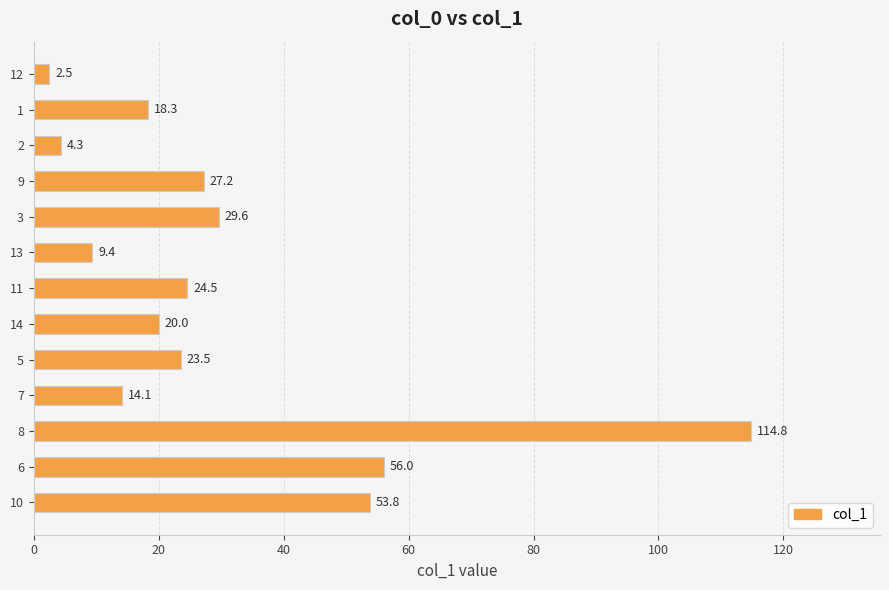

How many values are below 23?

6